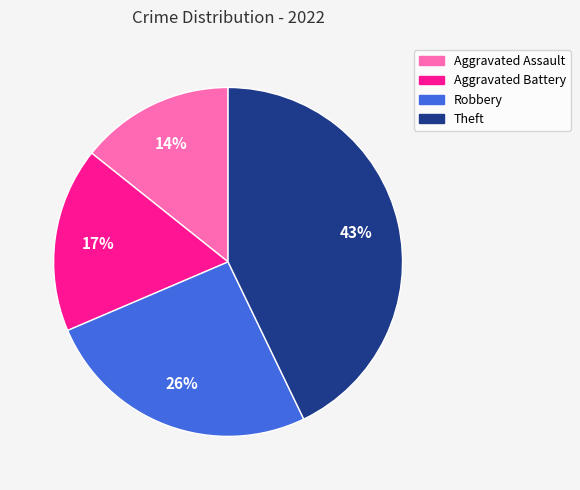

Is it true that Aggravated Battery is 3% of the pie?

False